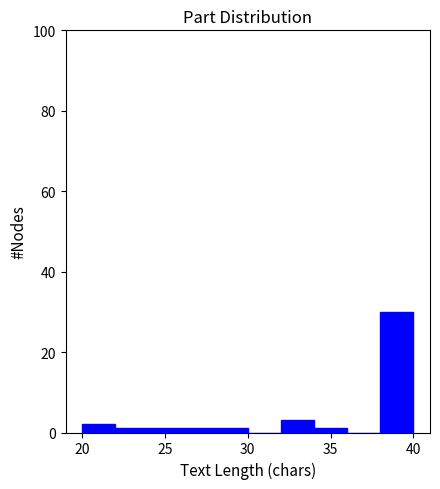

Which range on the x-axis has the tallest bar?

38 to 40